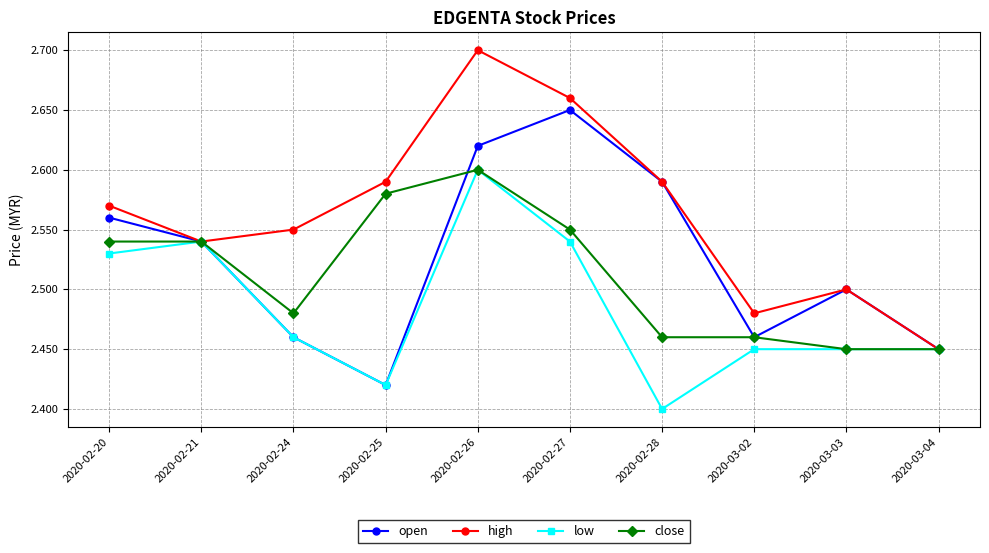

What is the sum of all close values?

25.1